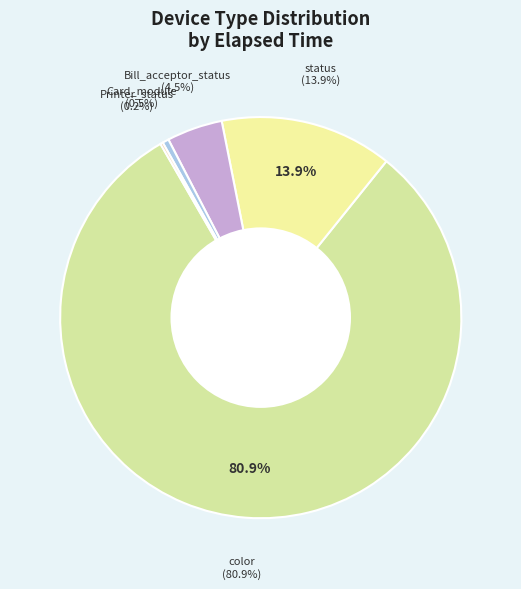

To the nearest percent, what is the difference between the color and Card_module slice percentages?

80%